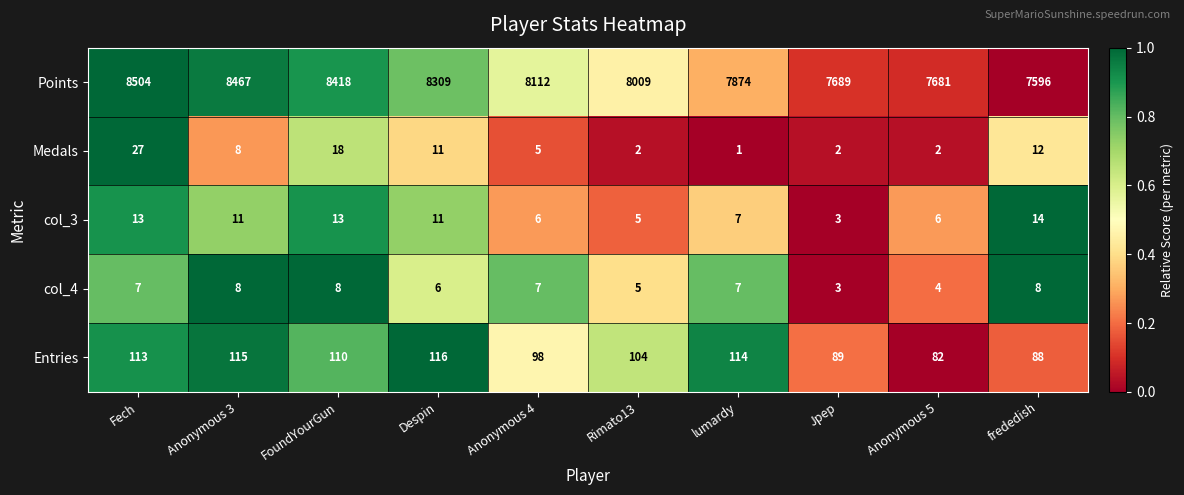

What is the sum of the col_4 values at FoundYourGun and Anonymous 4?

15